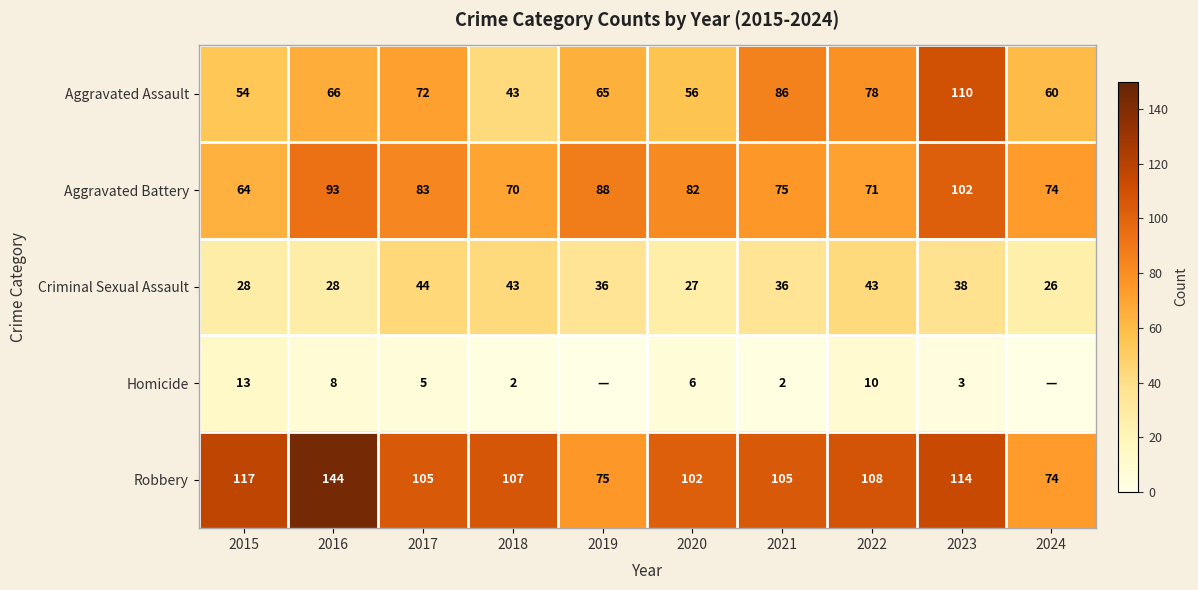

At which category is the sum across all series the highest?

2023